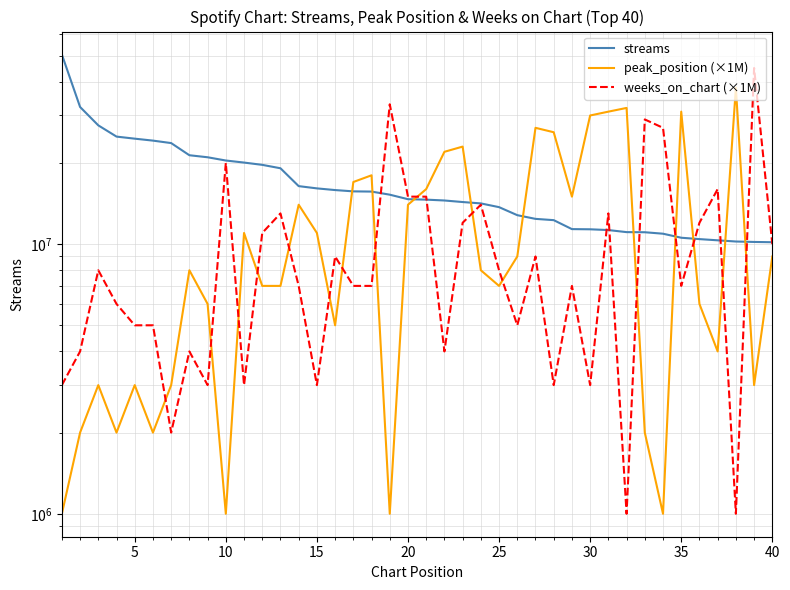

The weeks_on_chart (×1M) series shows 10769794 at 35. True or false?

False